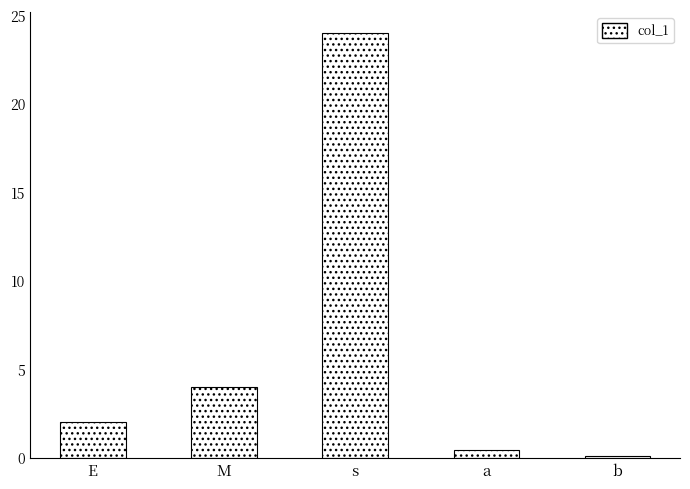

The chart shows a value of 24.0 at s. True or false?

True